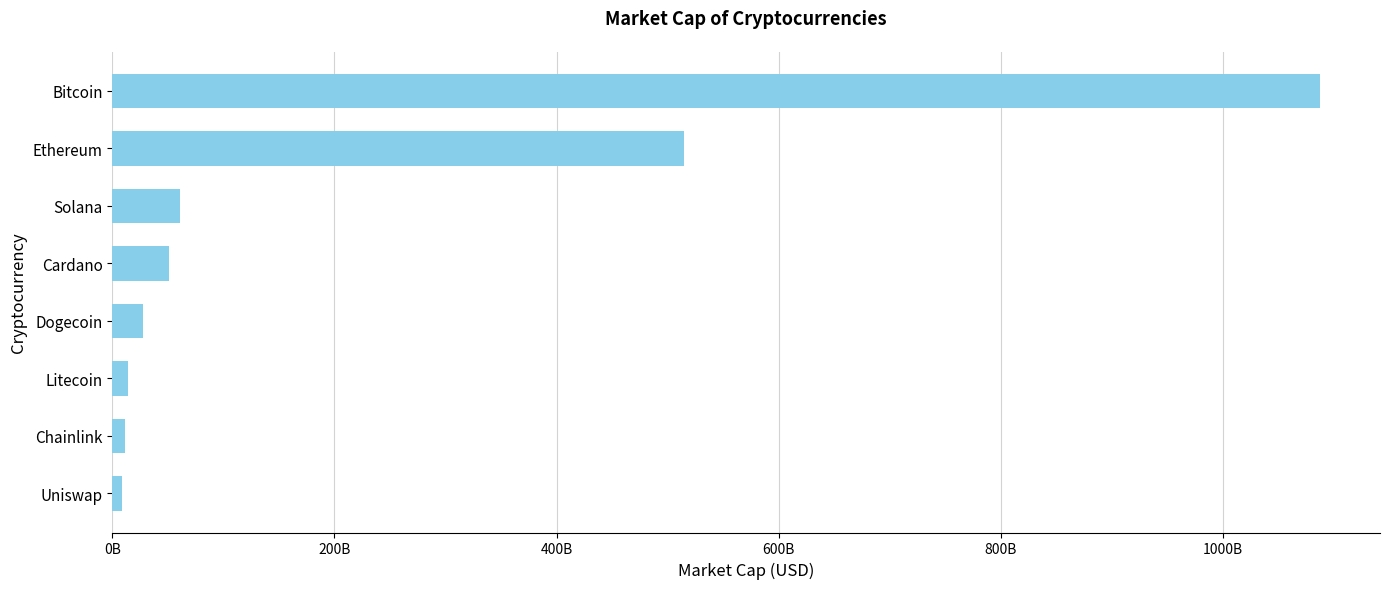

What is the sum of all values?

1776066003461